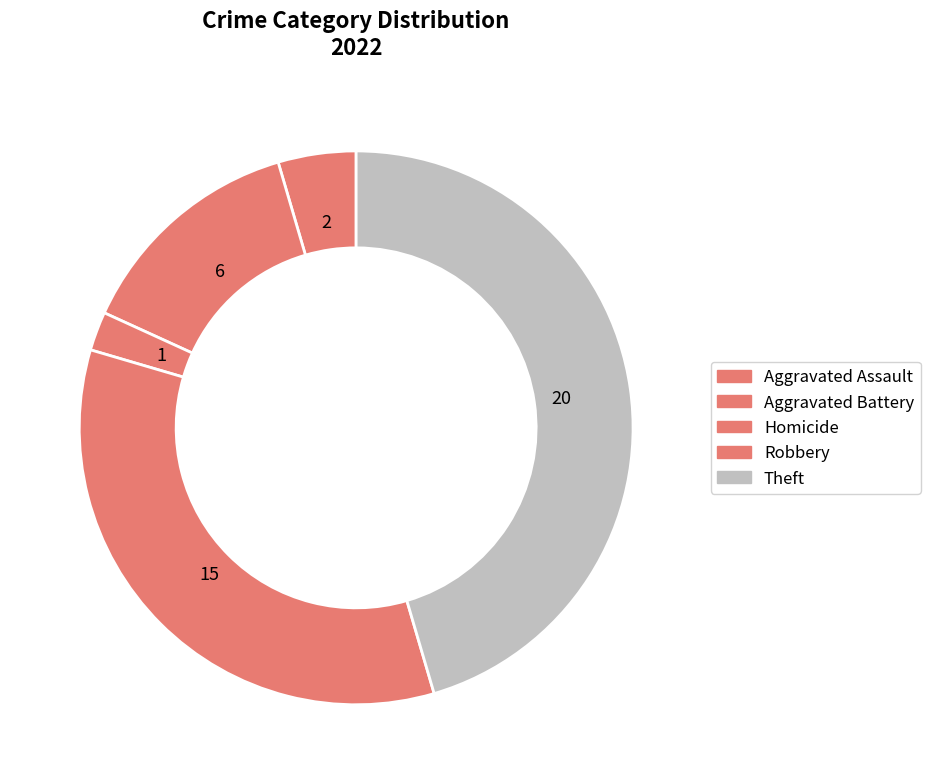

Which category has the biggest portion of the pie?

Theft